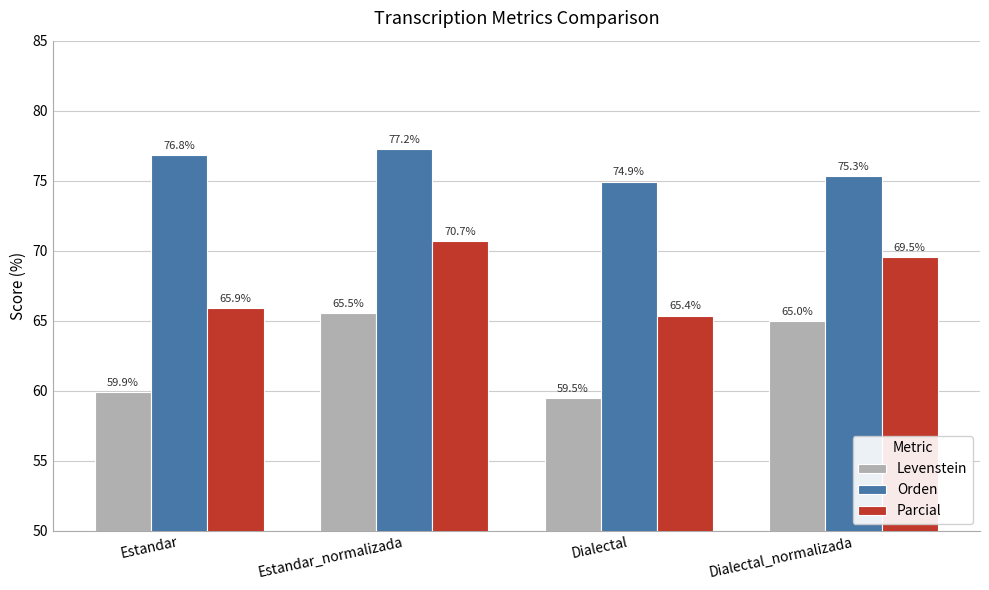

Which series has the widest spread of values?

Levenstein